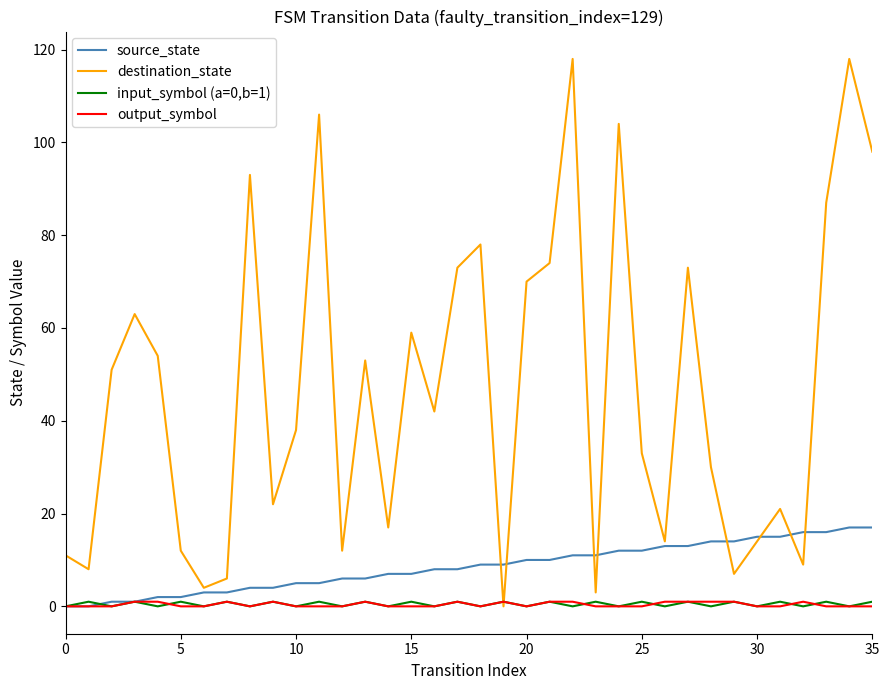

Which series has the widest spread of values?

destination_state